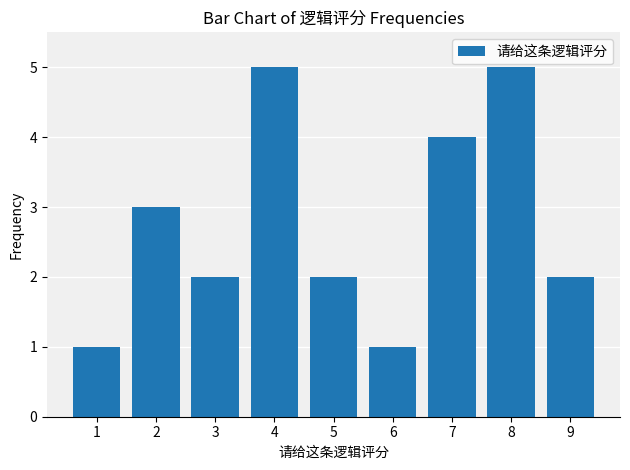

What is the difference between the maximum and second lowest values?

4